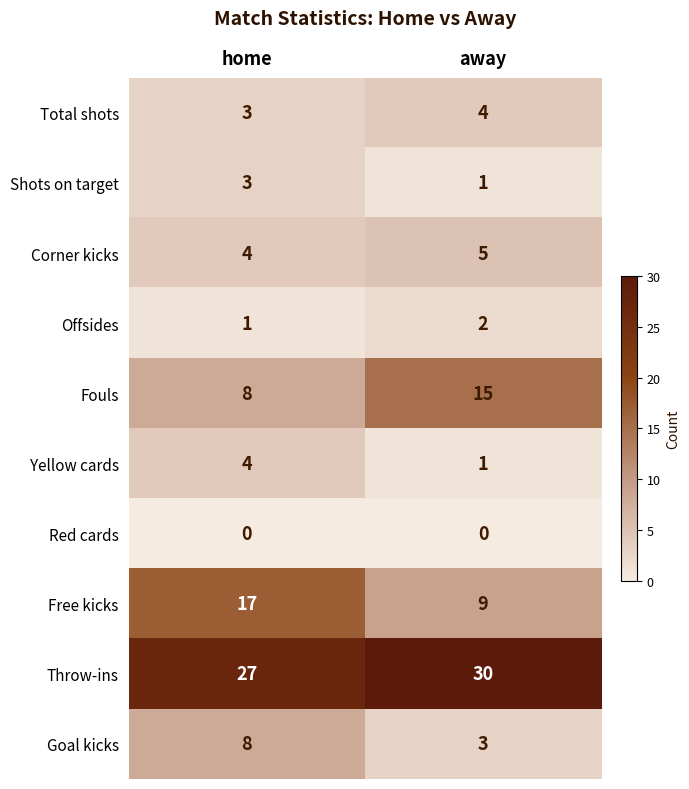

Reading right to left, transcribe all the data shown in this chart.

Total shots: 4	3
Shots on target: 1	3
Corner kicks: 5	4
Offsides: 2	1
Fouls: 15	8
Yellow cards: 1	4
Red cards: 0	0
Free kicks: 9	17
Throw-ins: 30	27
Goal kicks: 3	8